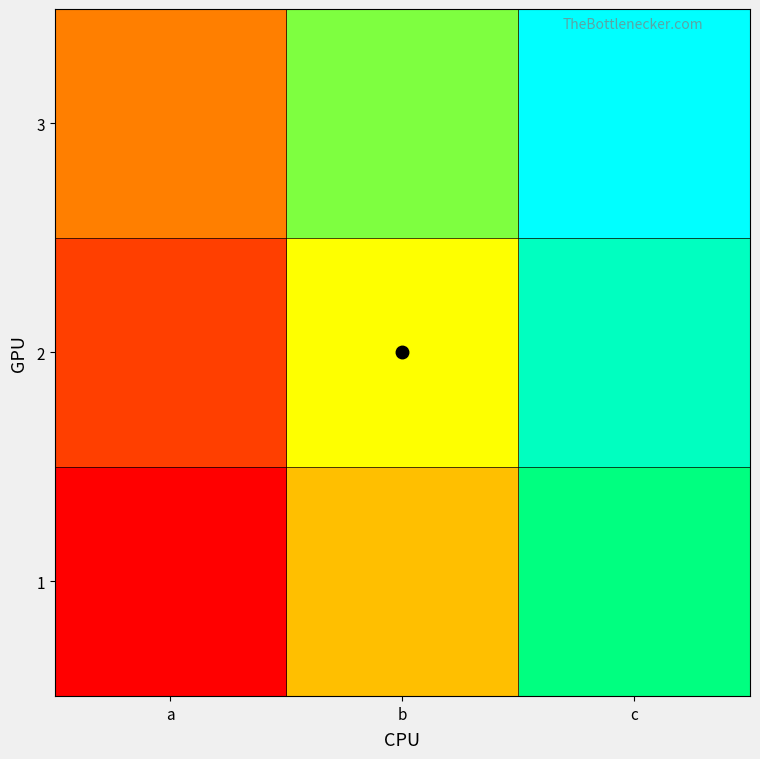

Rank the series by their average value, from lowest to highest.

1, 2, 3